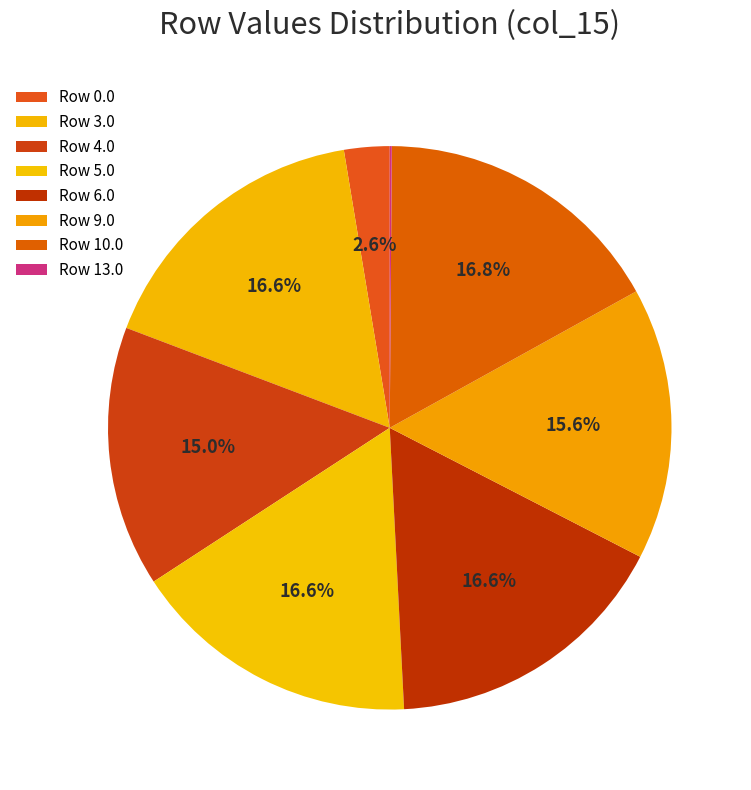

Is there any slice that represents more than half of the pie?

No